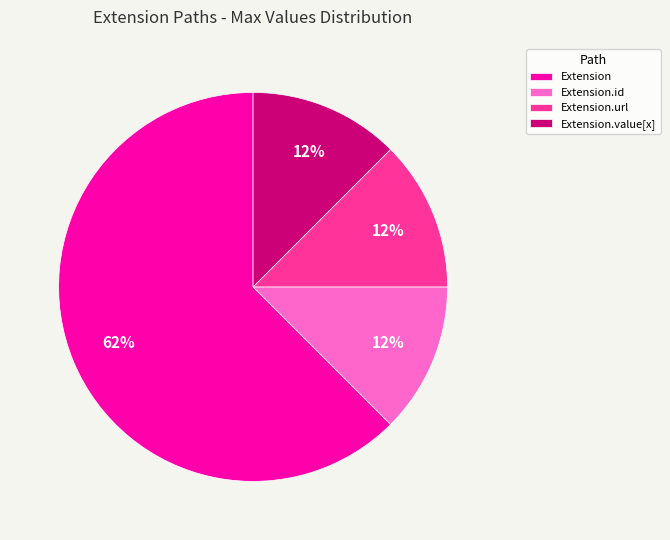

Is it true that Extension.value[x] is 19% of the pie?

False